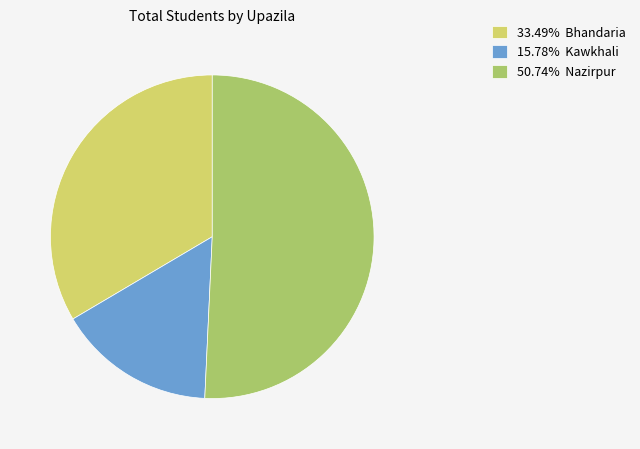

Is 50.74% Nazirpur the majority of the pie?

Yes